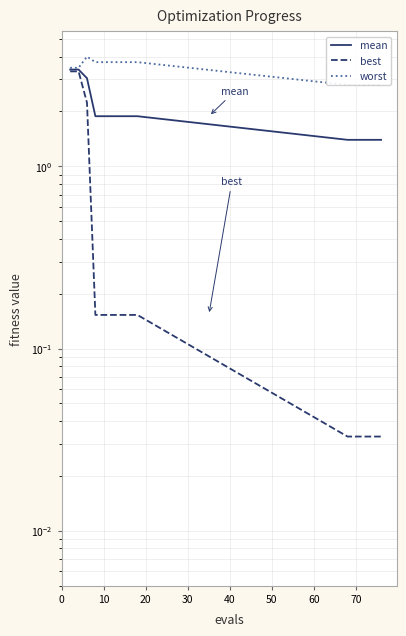

What is the average value of the worst series?

3.4